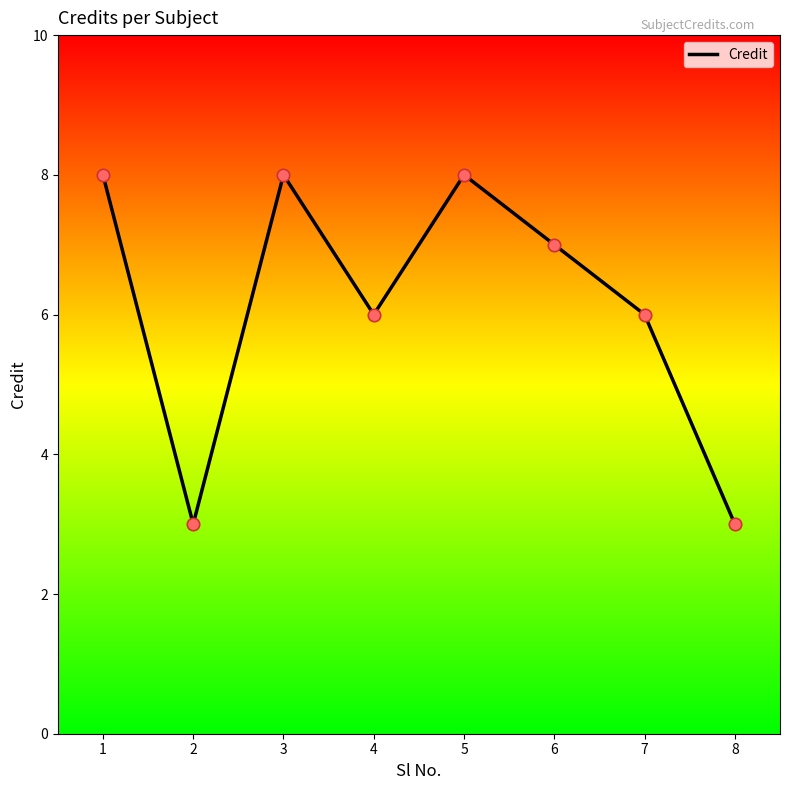

What is the change in value from 1 to 8?

-5